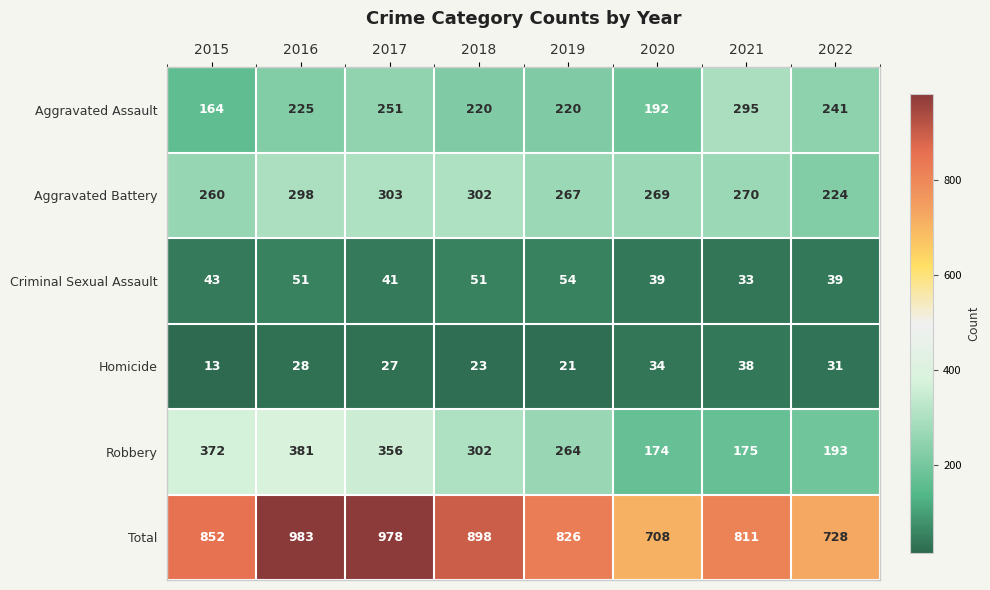

At which category does the chart reach its peak across all series?

2016